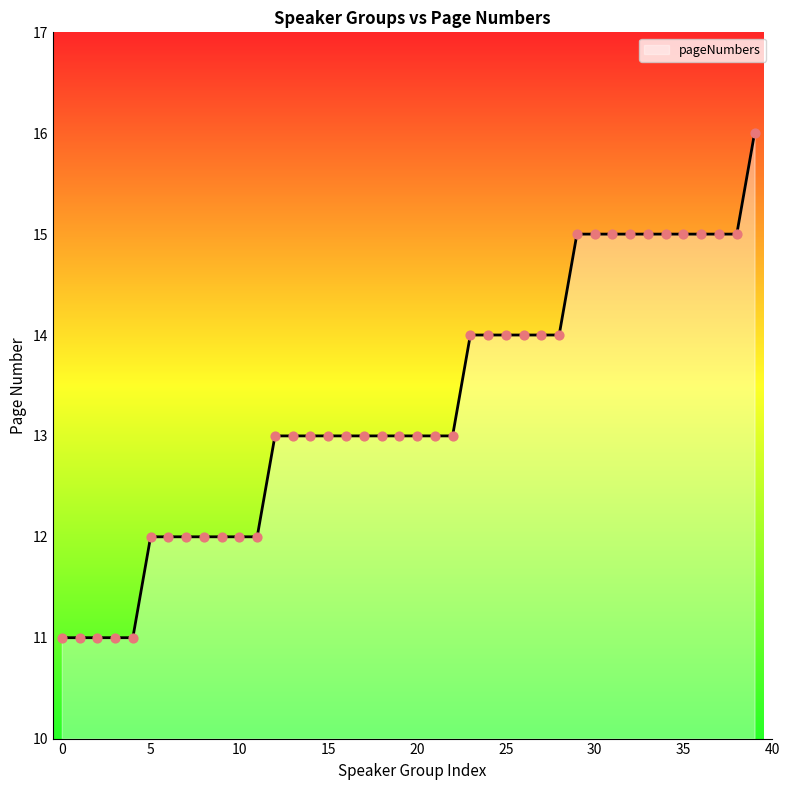

What is the difference between the maximum and minimum values?

5